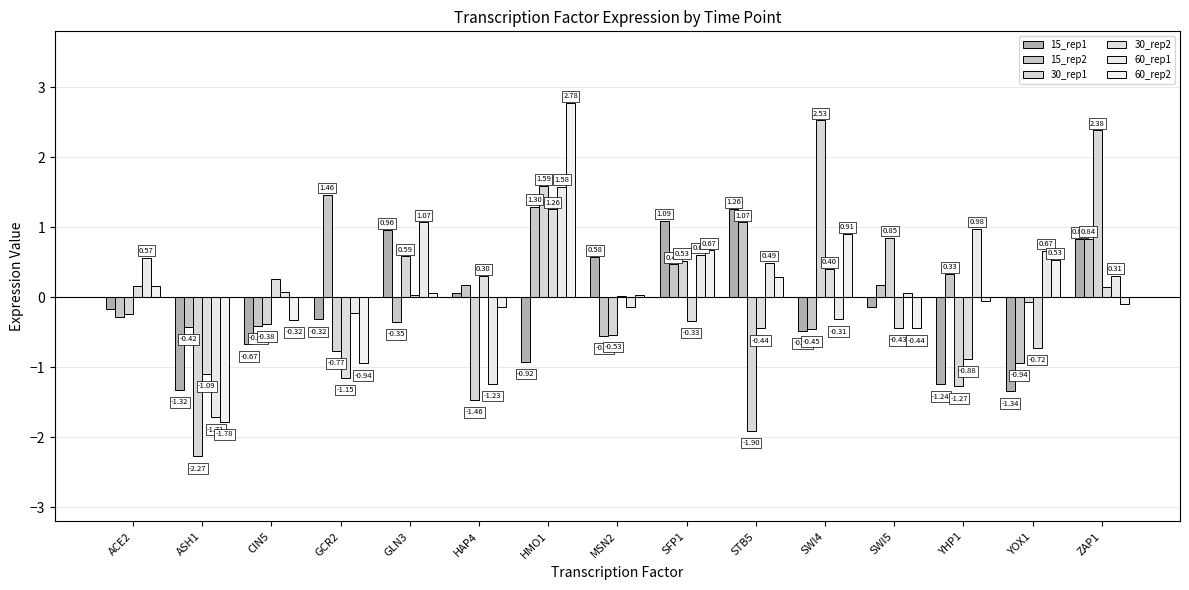

How many distinct data groups are displayed?

6